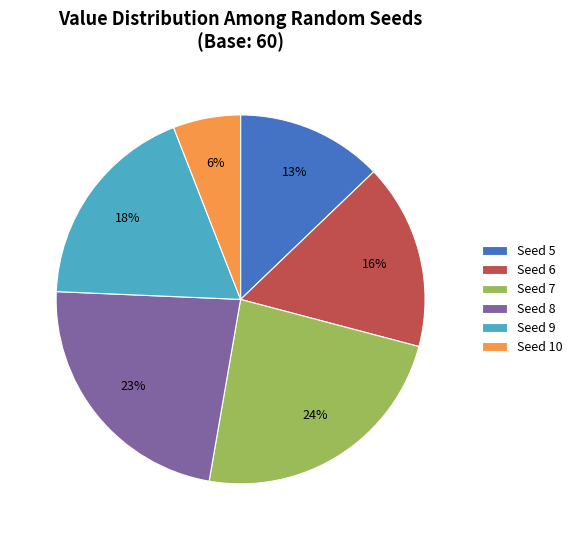

Do Seed 7 and Seed 6 together represent more than half of the pie?

No